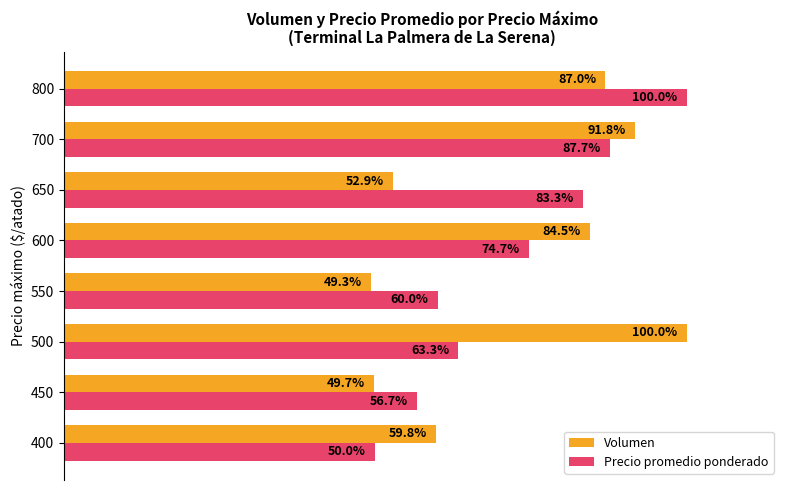

Which series has the widest spread of values?

Volumen